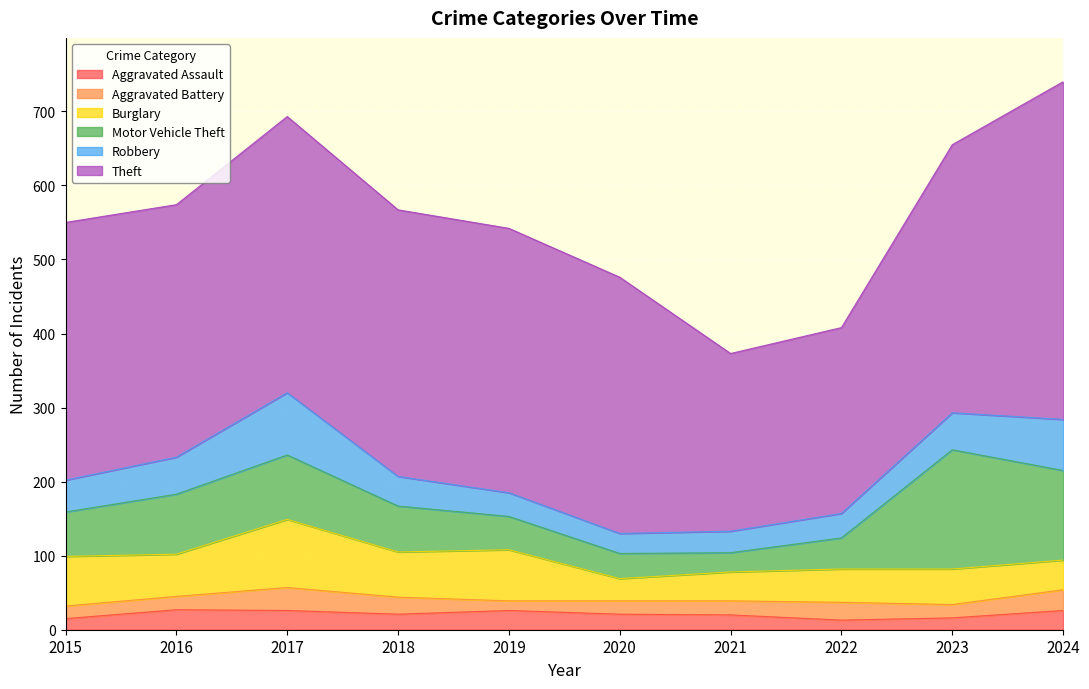

Where is the first local maximum for Theft?

2017